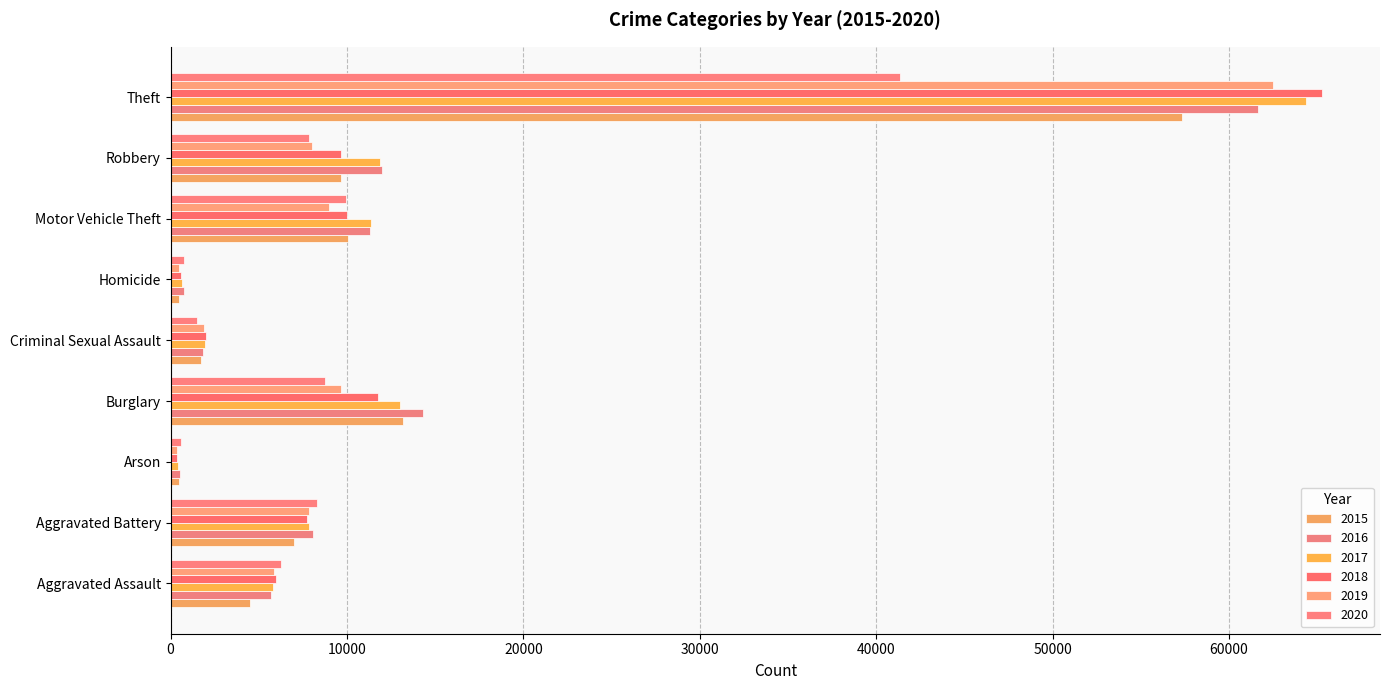

Reading left to right, extract all data points from this chart.

2015: Aggravated Assault=4480	Aggravated Battery=7019	Arson=448	Burglary=13184	Criminal Sexual Assault=1701	Homicide=496	Motor Vehicle Theft=10068	Robbery=9638	Theft=57351
2016: Aggravated Assault=5713	Aggravated Battery=8086	Arson=515	Burglary=14289	Criminal Sexual Assault=1849	Homicide=786	Motor Vehicle Theft=11285	Robbery=11960	Theft=61623
2017: Aggravated Assault=5793	Aggravated Battery=7845	Arson=444	Burglary=13001	Criminal Sexual Assault=1976	Homicide=672	Motor Vehicle Theft=11380	Robbery=11880	Theft=64386
2018: Aggravated Assault=6001	Aggravated Battery=7735	Arson=373	Burglary=11747	Criminal Sexual Assault=2032	Homicide=588	Motor Vehicle Theft=9985	Robbery=9681	Theft=65289
2019: Aggravated Assault=5841	Aggravated Battery=7858	Arson=376	Burglary=9638	Criminal Sexual Assault=1909	Homicide=499	Motor Vehicle Theft=8977	Robbery=7995	Theft=62495
2020: Aggravated Assault=6264	Aggravated Battery=8320	Arson=588	Burglary=8758	Criminal Sexual Assault=1485	Homicide=787	Motor Vehicle Theft=9959	Robbery=7855	Theft=41335